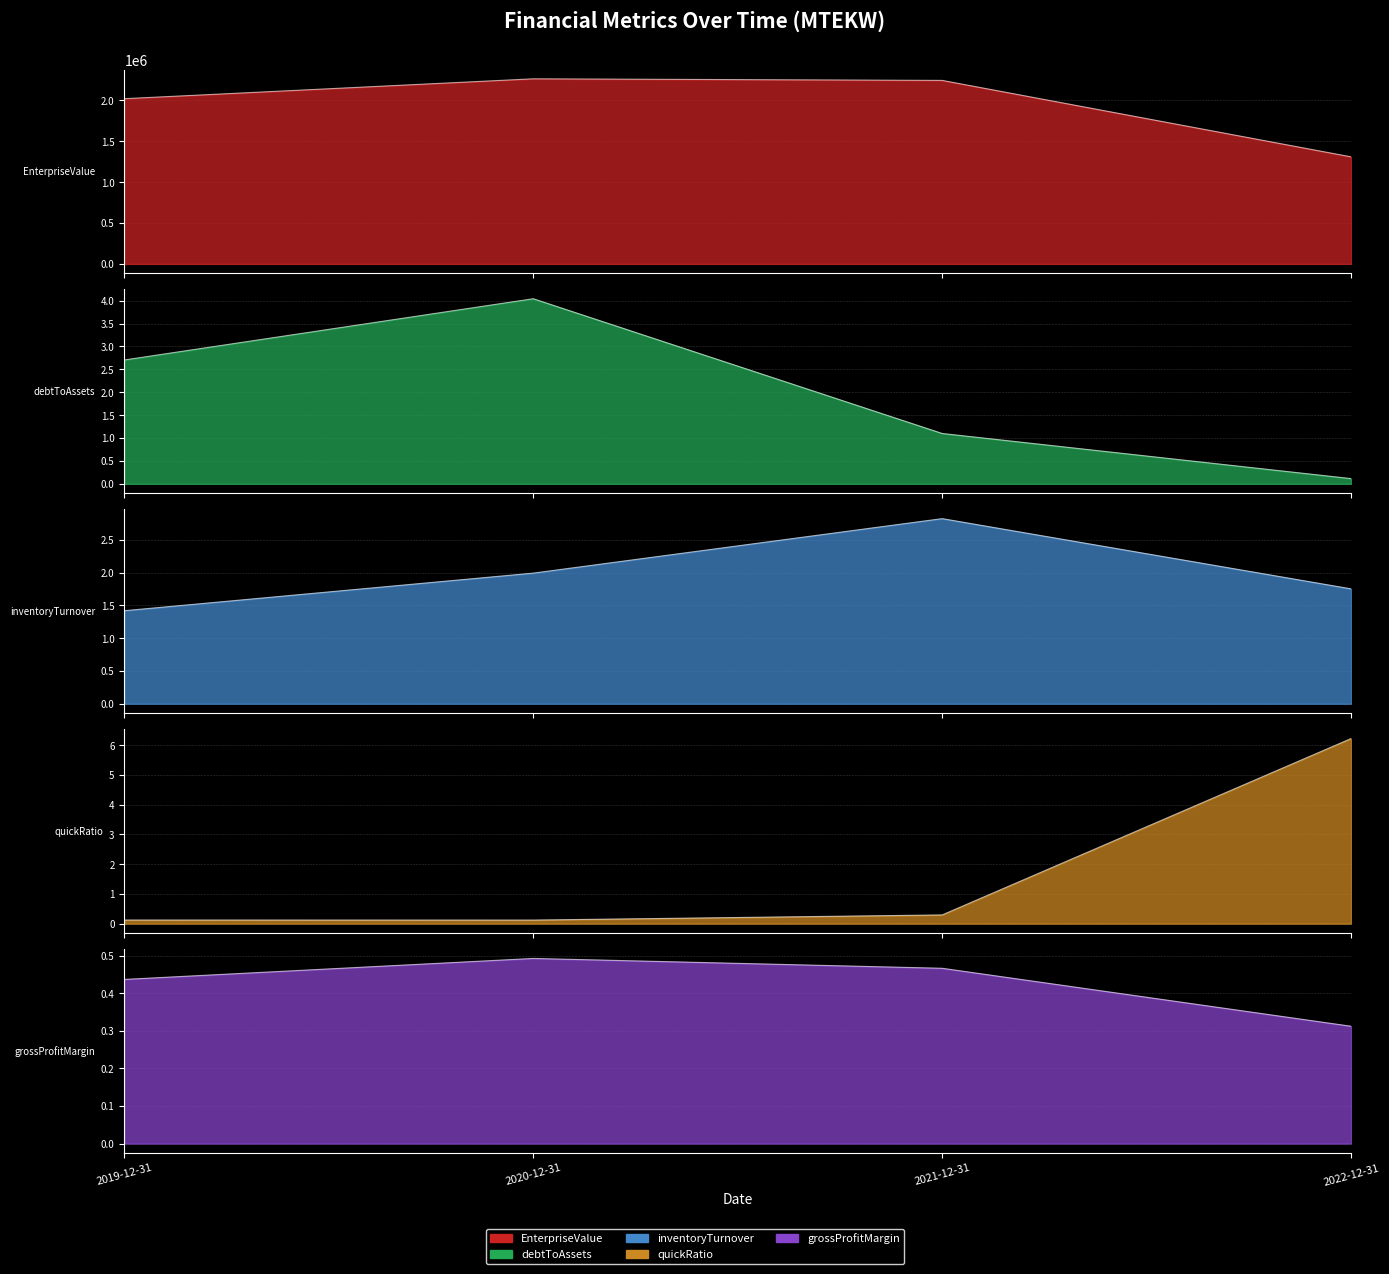

What value does the quickRatio series have at 2020-12-31?

0.1